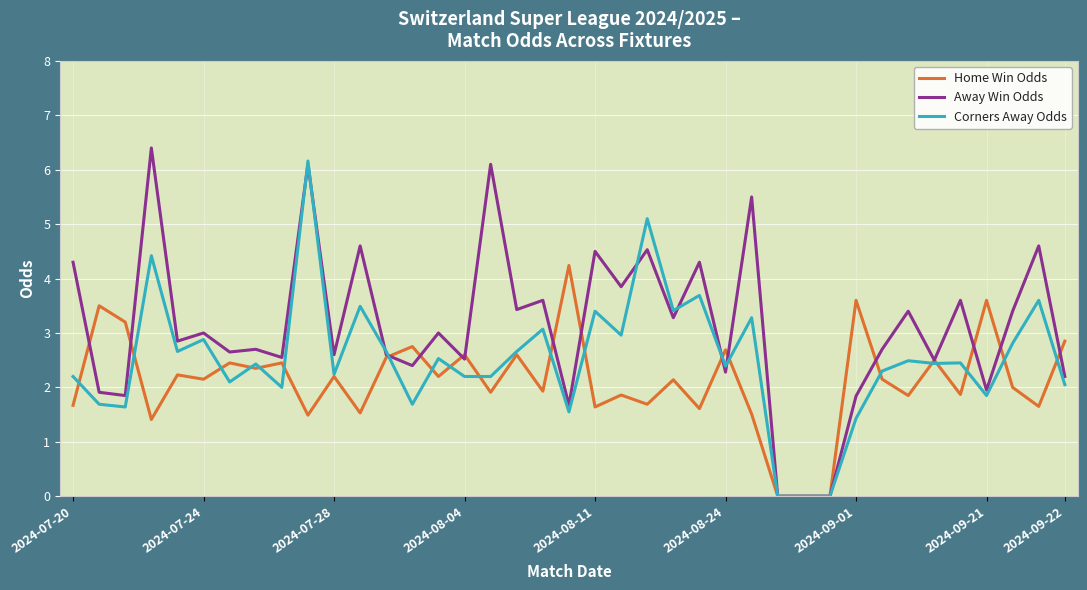

What is the maximum value for Home Win Odds?

4.2